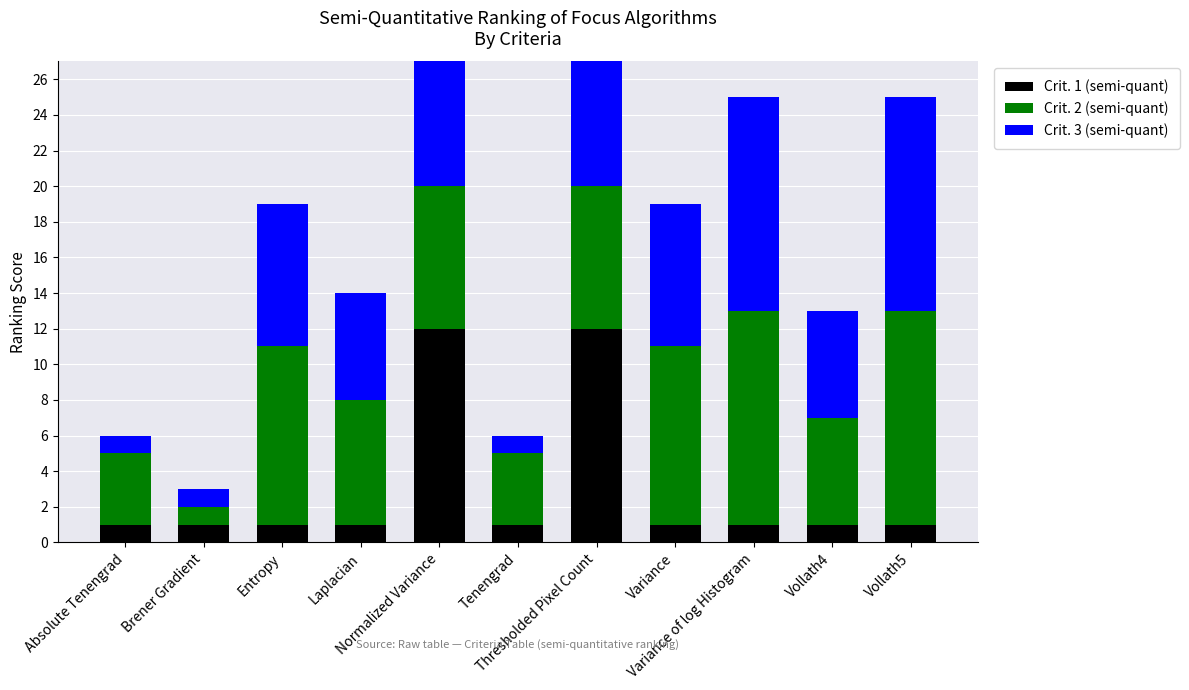

Between Variance and Vollath4, which is larger?

Variance